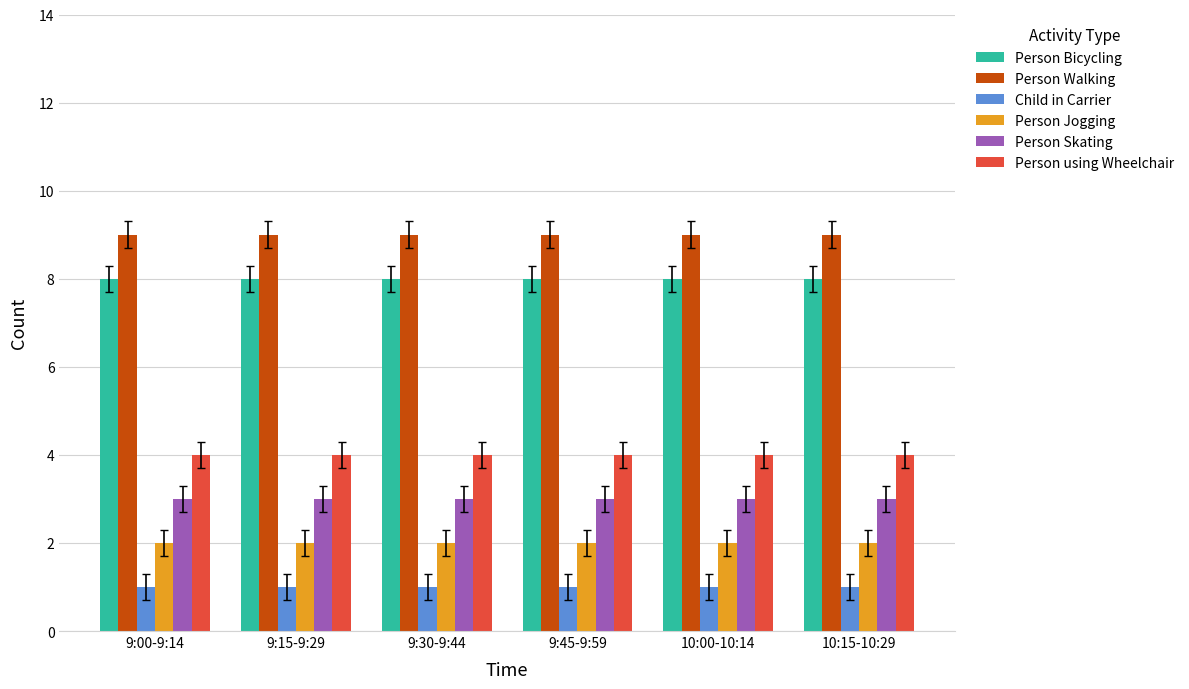

True or false: Person Bicycling has a value of 3 at 10:00-10:14.

False